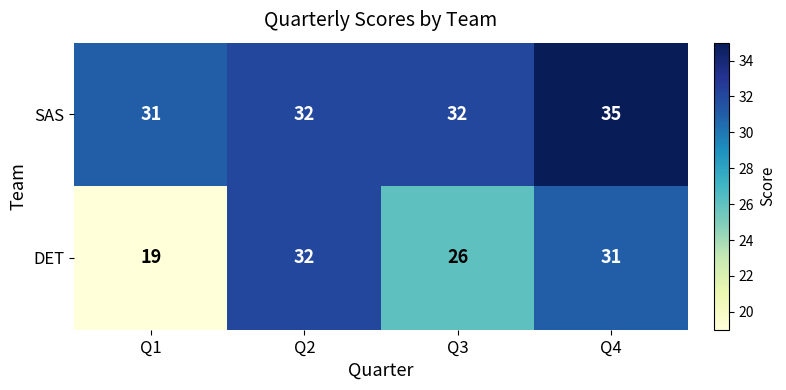

List the series in order of their peak value, highest first.

SAS, DET